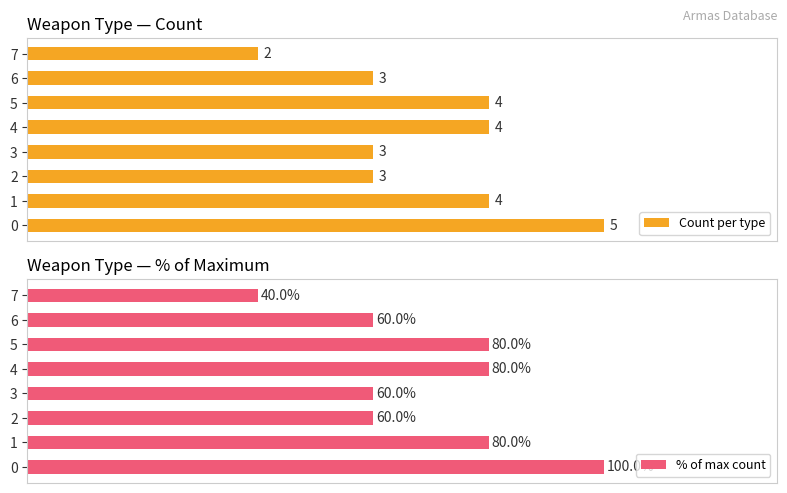

Count the number of categories in the chart.

8